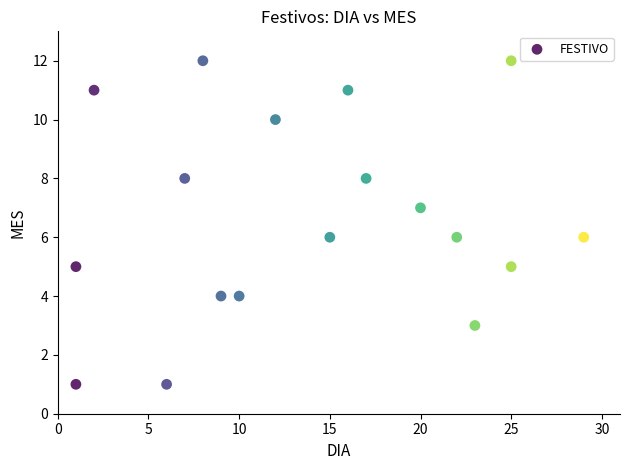

What is the range of Y values (max minus min)?

11